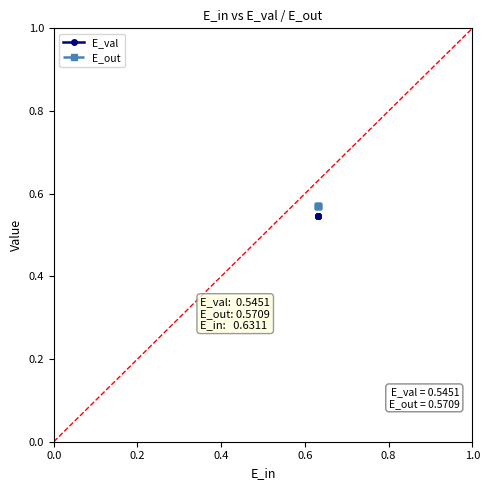

True or false: E_val has more than 1 interior local peaks.

False